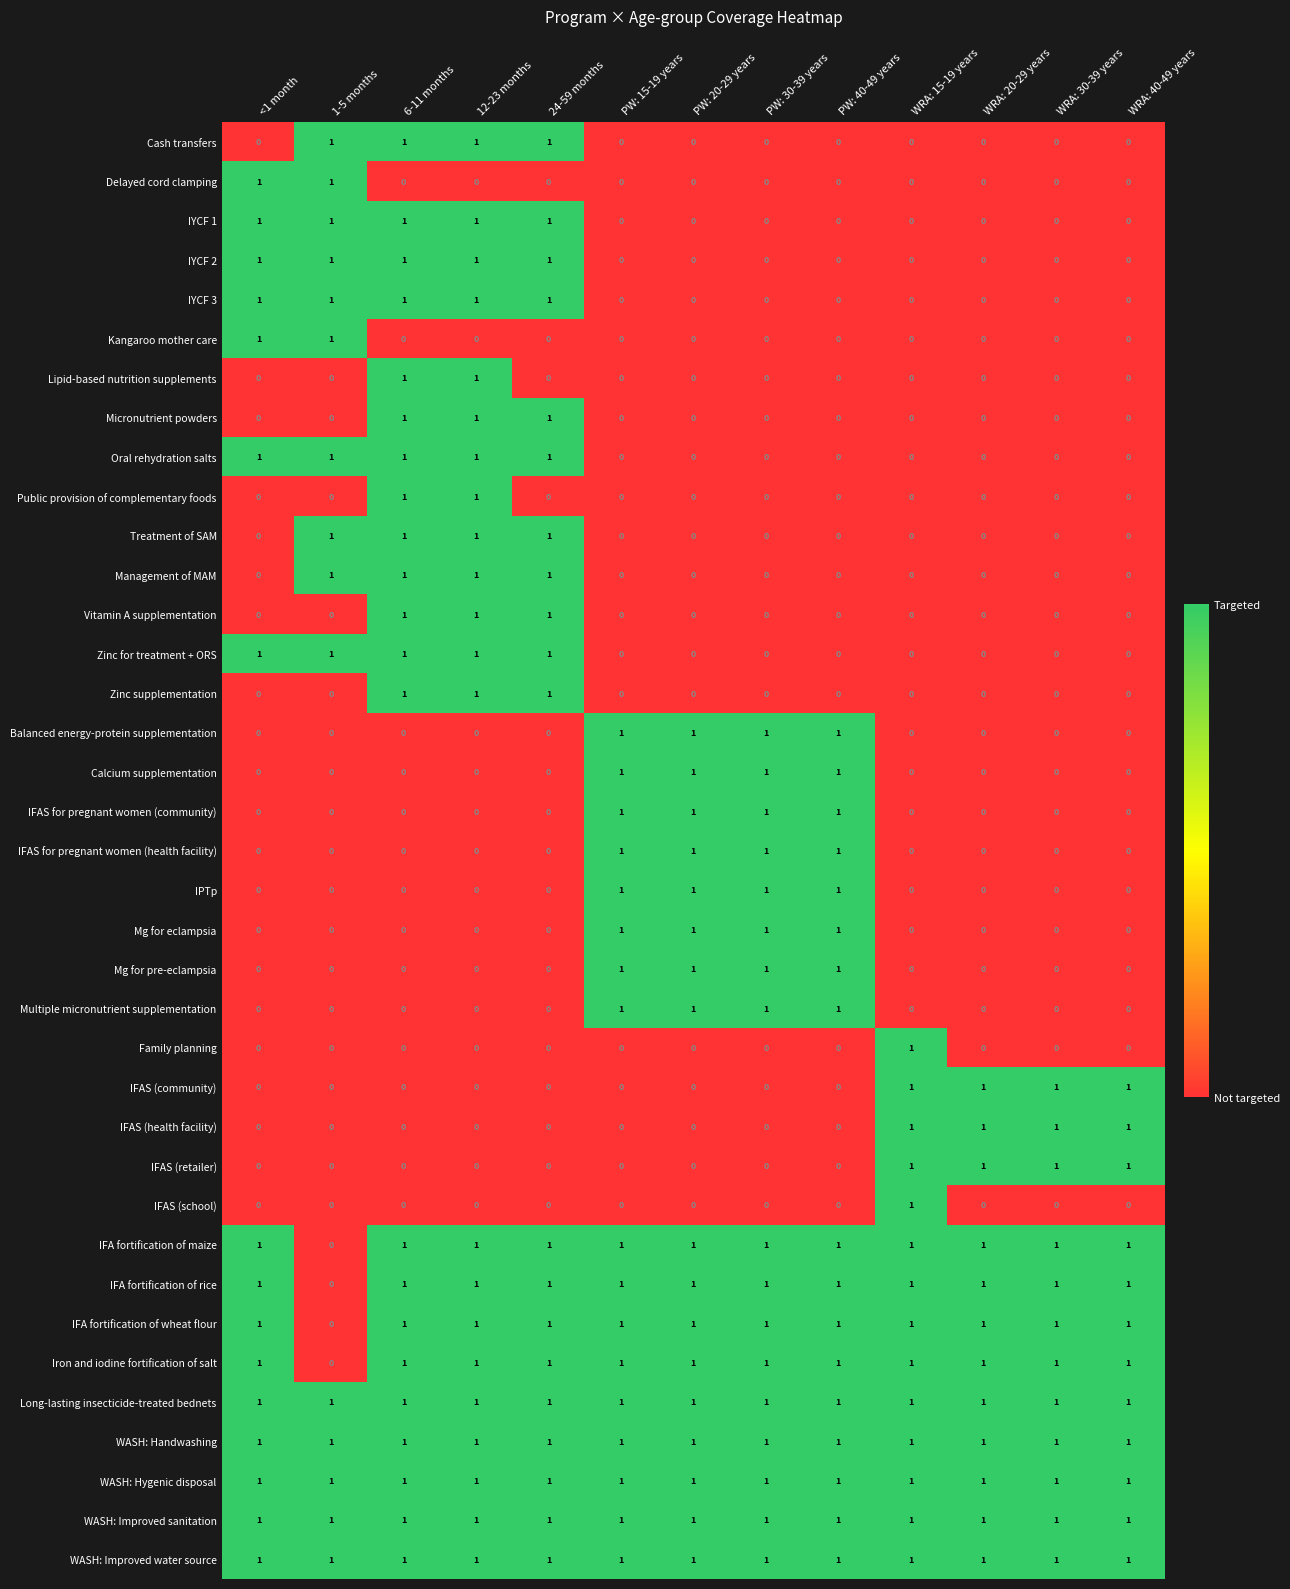

What is the sum of all Mg for pre-eclampsia values?

4